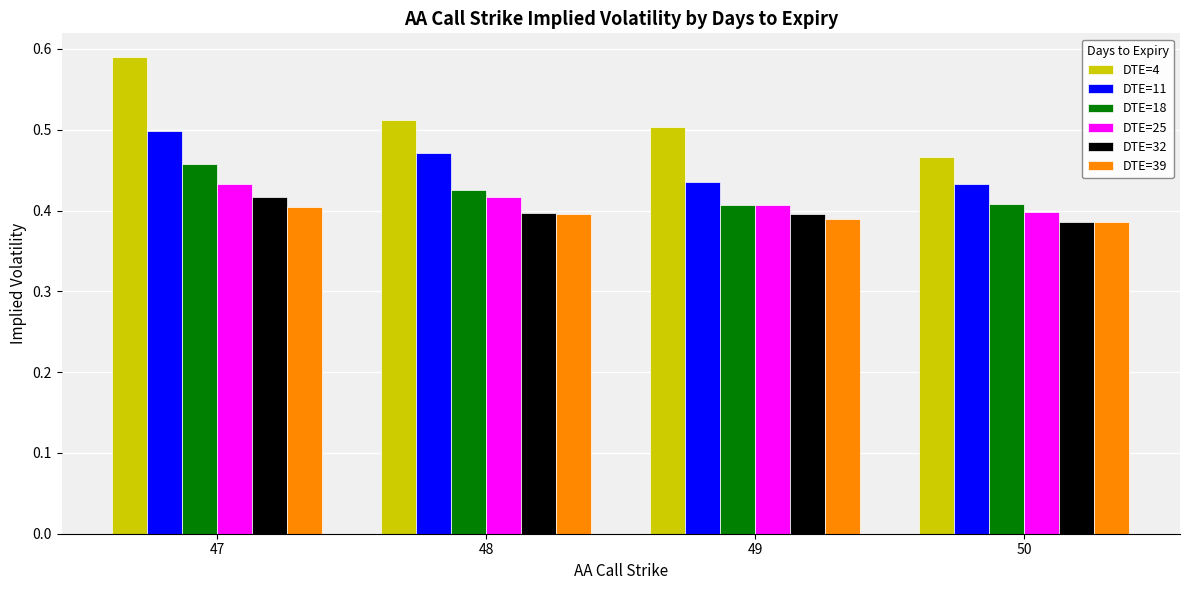

Count the number of data series in this chart.

6